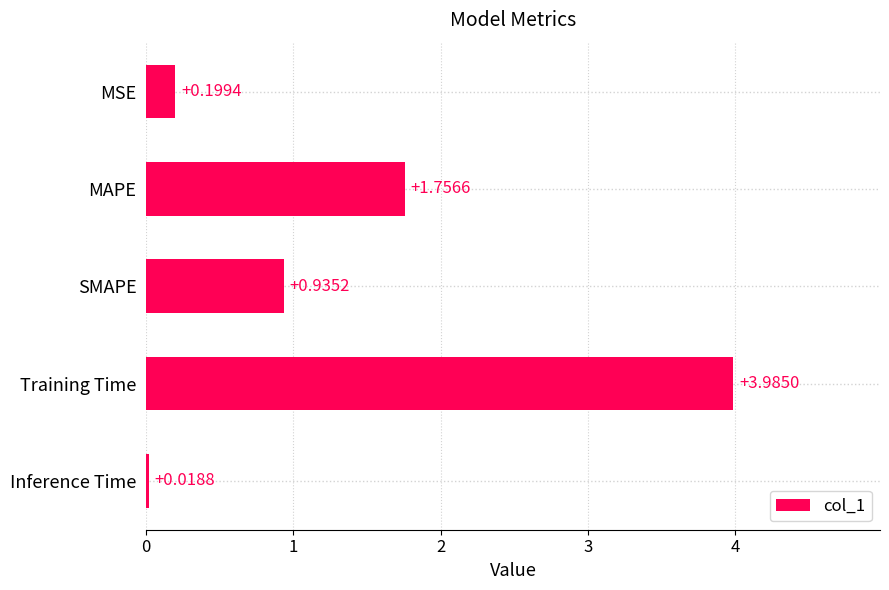

Rank the categories by value from lowest to highest.

Inference Time, MSE, SMAPE, MAPE, Training Time